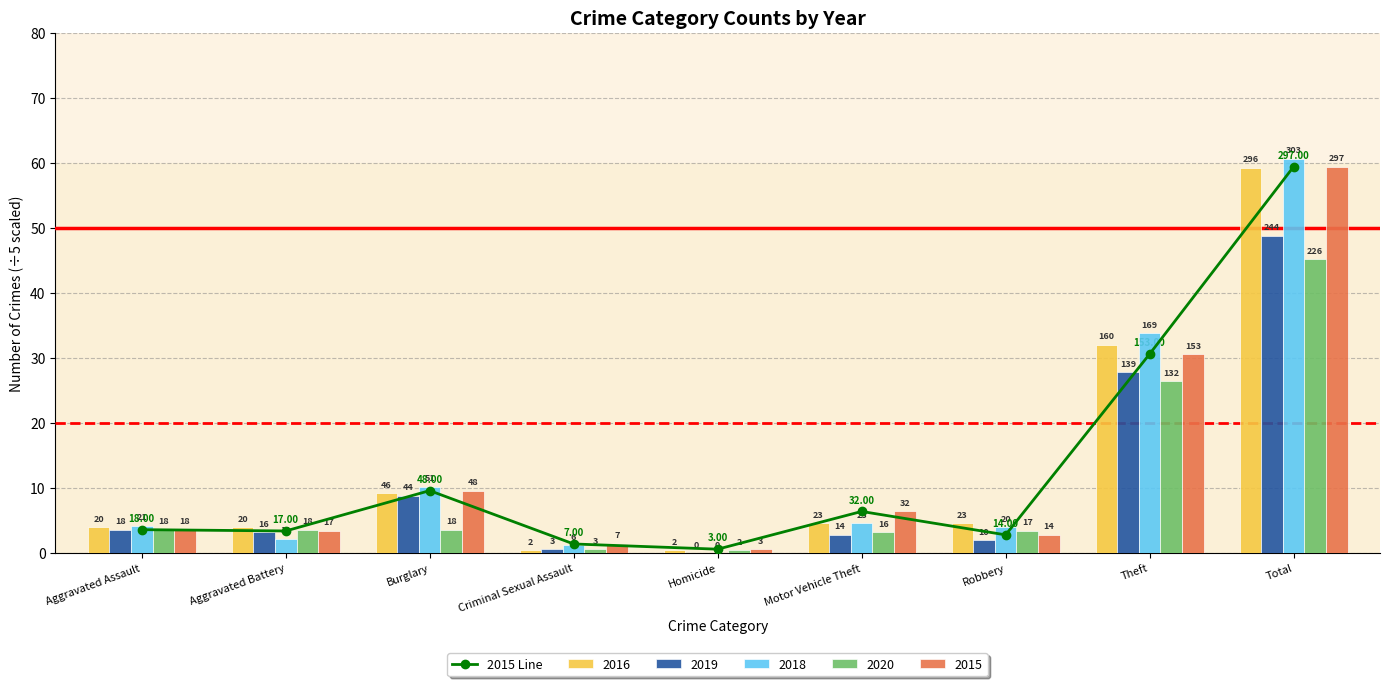

Approximately how many times larger is the value at Homicide compared to Aggravated Battery?

0.2